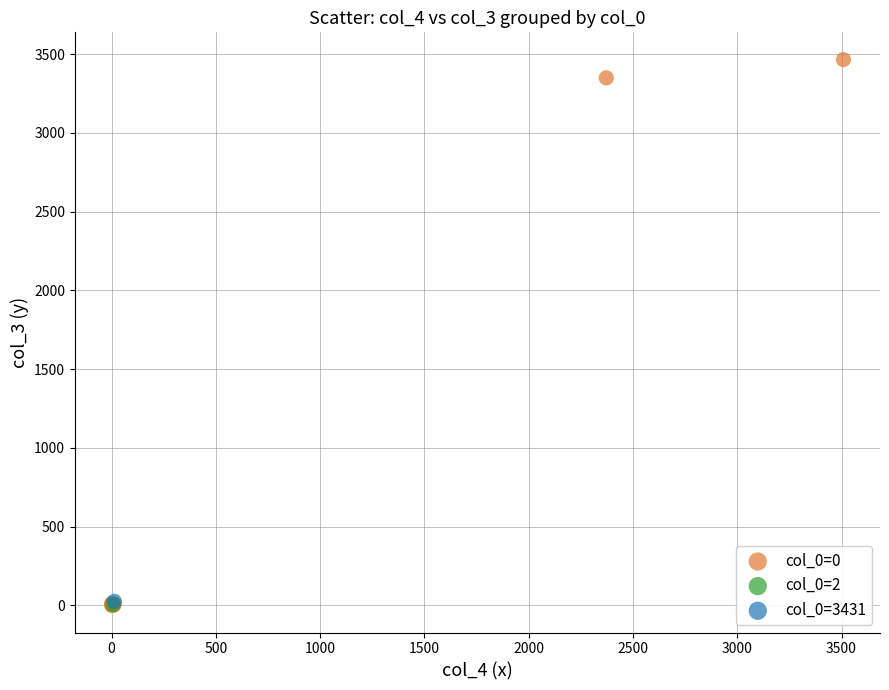

What are all the series names shown in the legend?

col_0=0, col_0=2, col_0=3431